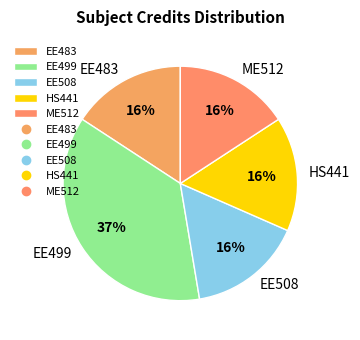

To the nearest percent, what is the average slice percentage?

20%